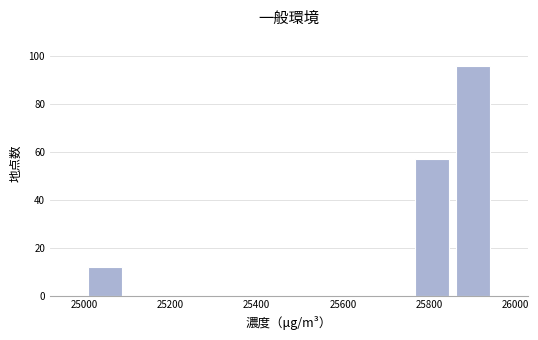

How tall is the bar that spans 25000 to 25095 on the x-axis? Neither the bar edges nor the heights are printed on the chart, so give them approximately, as read against the axes.

12